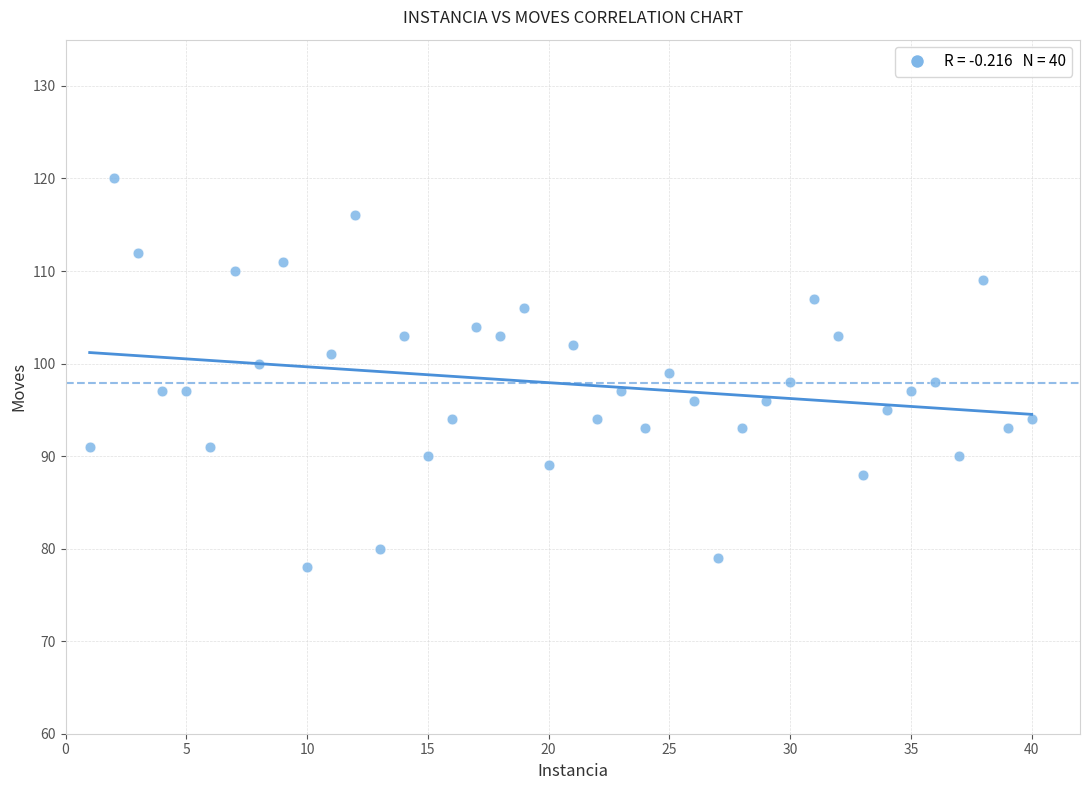

What is the range of X values (max minus min)?

39